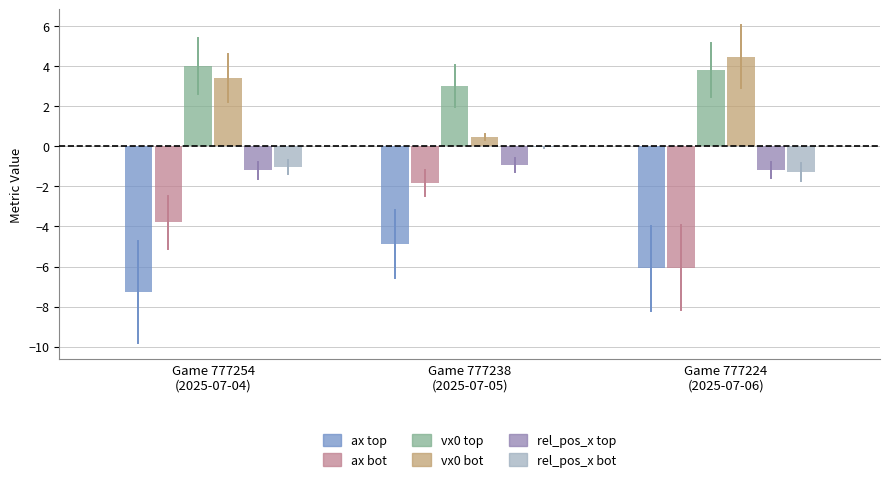

What is the difference between the rel_pos_x top values at Game 777254
(2025-07-04) and Game 777238
(2025-07-05)?

0.3